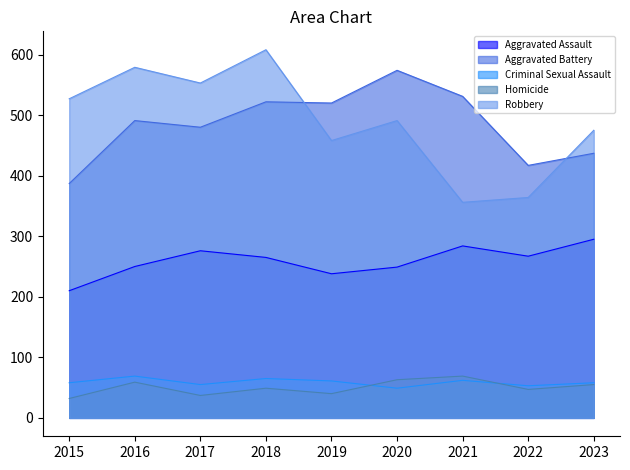

Reading right to left, what are all the values shown in this chart?

Aggravated Assault: 295	267	284	249	238	265	276	250	210
Aggravated Battery: 437	417	531	574	520	522	480	491	387
Criminal Sexual Assault: 58	53	62	49	61	65	55	69	58
Homicide: 55	47	69	63	40	49	37	59	32
Robbery: 475	364	356	491	458	608	553	579	527